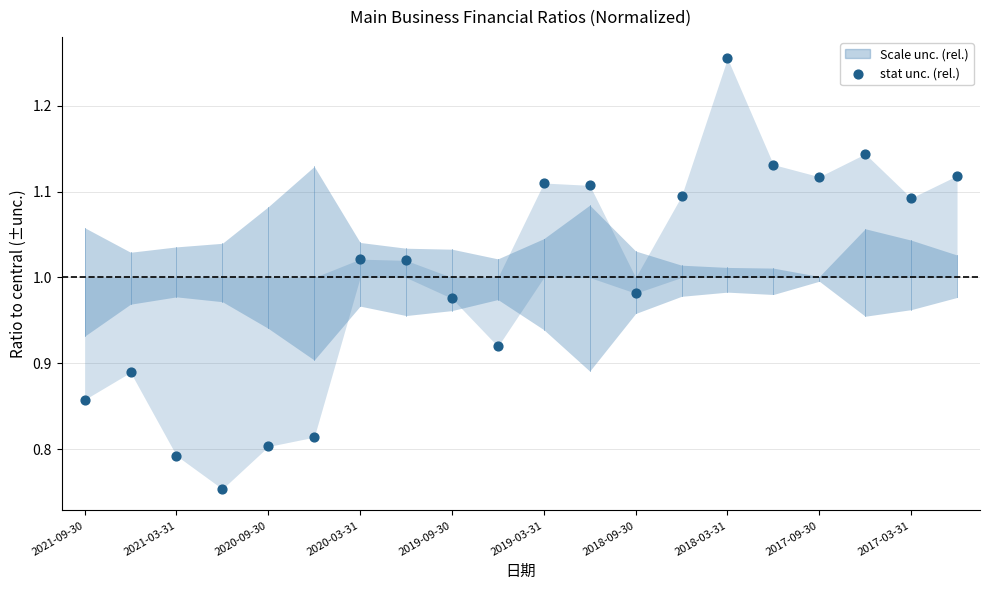

What is the range of Y values (max minus min)?

0.5